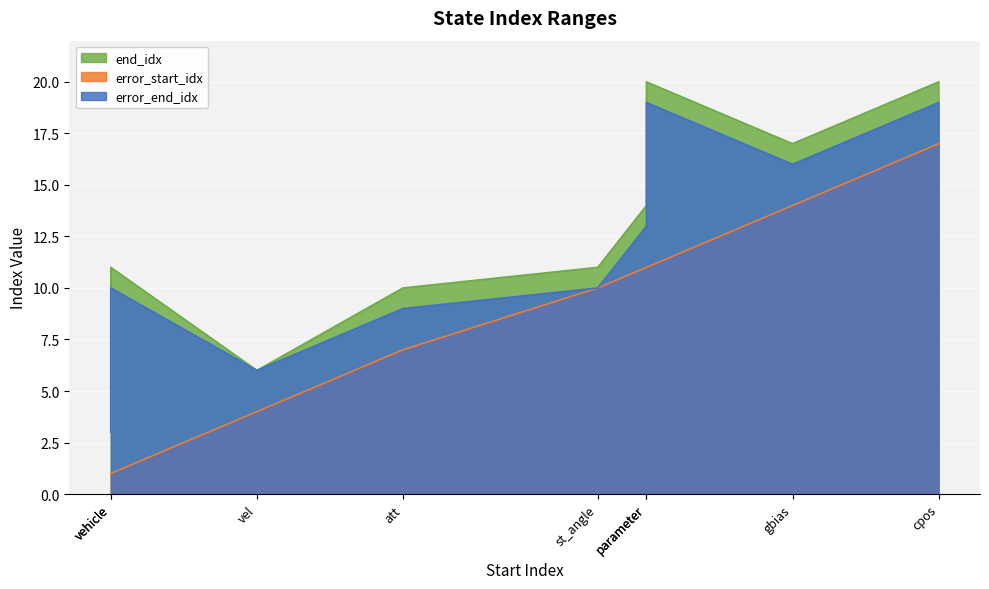

The end_idx series shows 2 at pos. True or false?

False